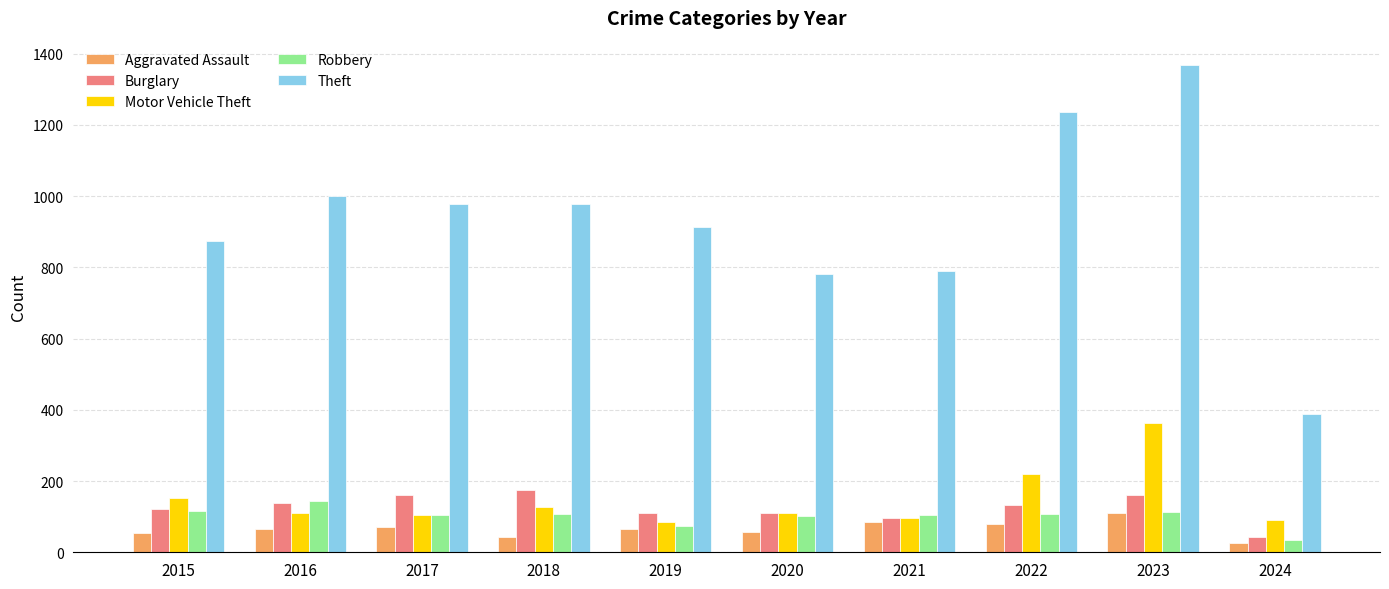

What is the spread (max minus min) of values at 2023?

1258